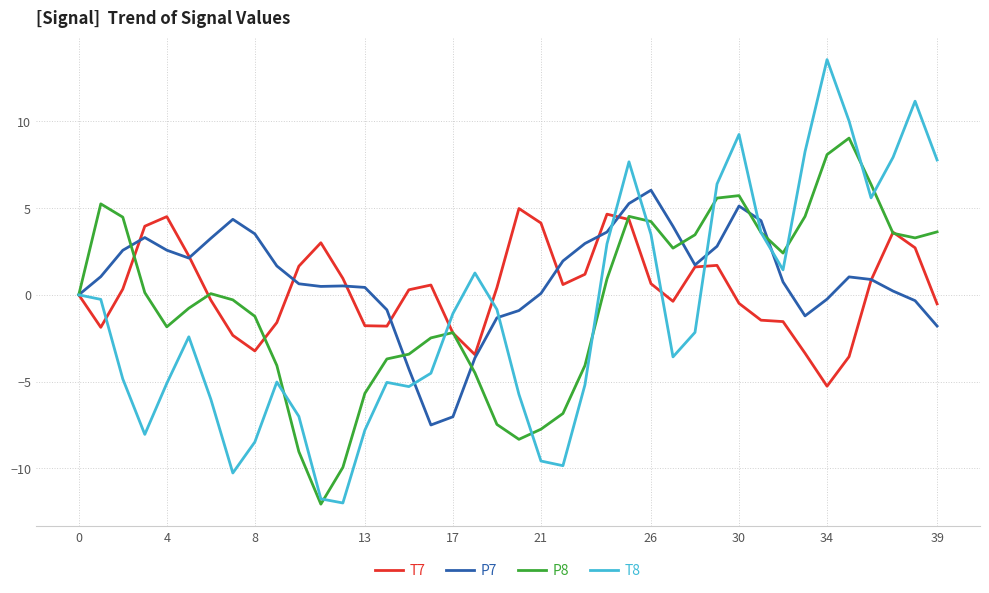

What is the smallest value displayed?

-12.1